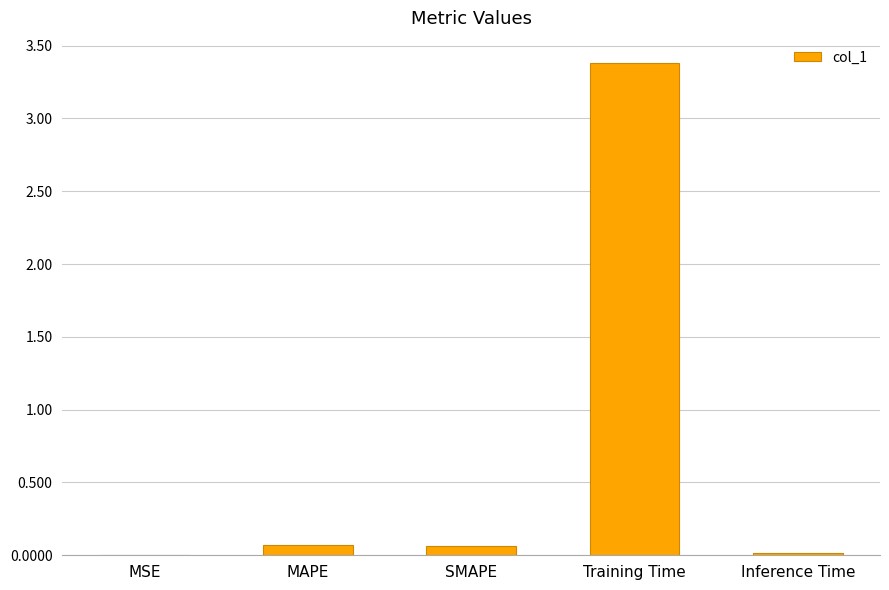

What is the difference between the values at MAPE and Inference Time?

0.1